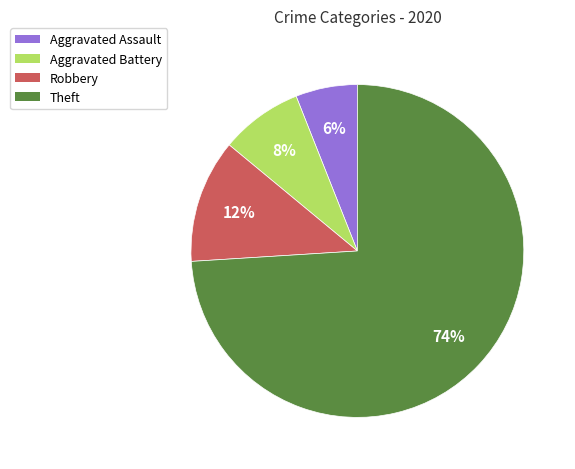

Which slice is the smallest?

Aggravated Assault